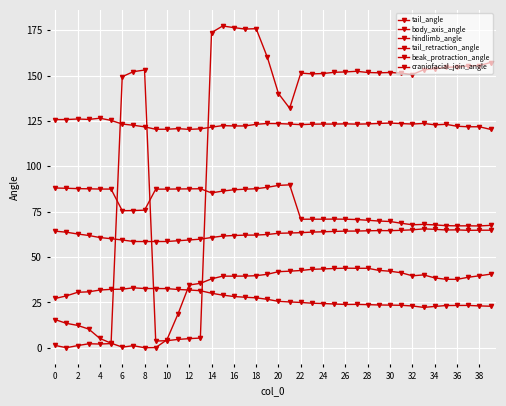

How many distinct data groups are displayed?

6